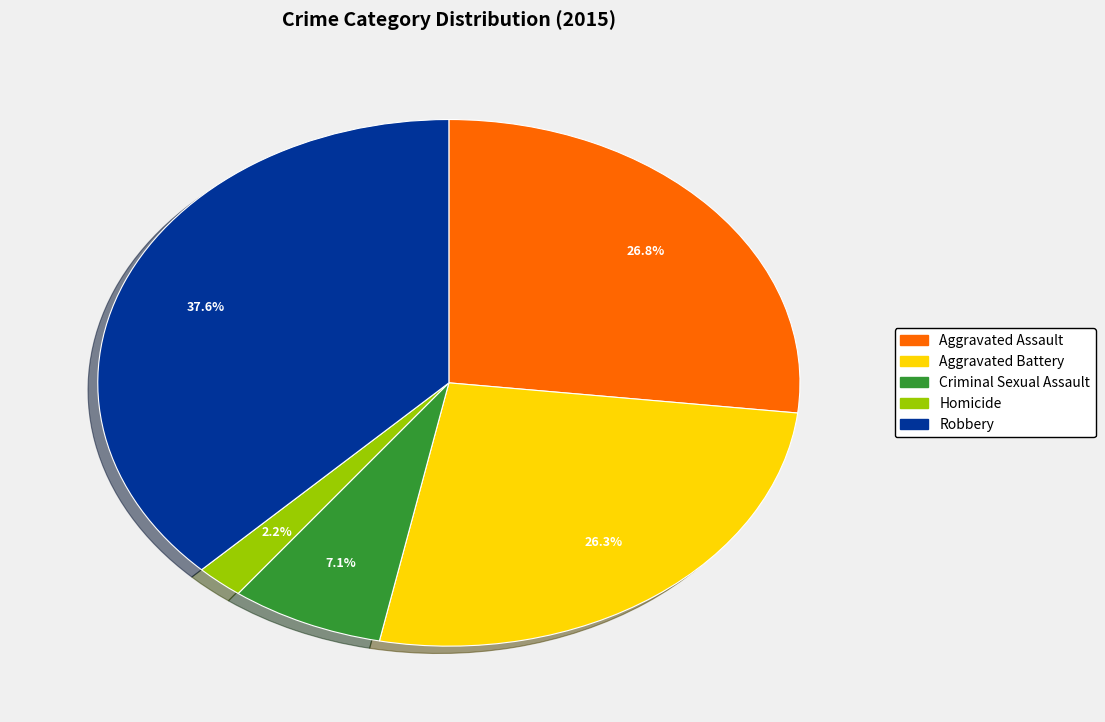

Which category has the biggest portion of the pie?

Robbery